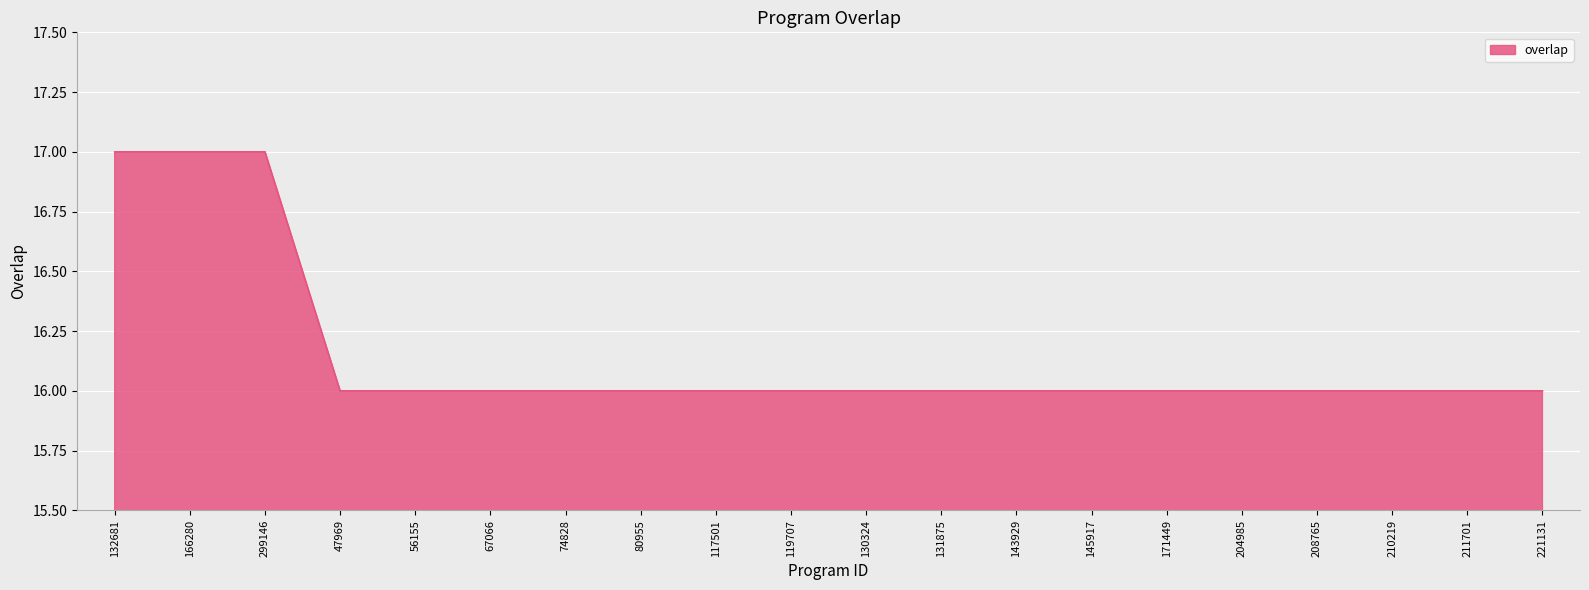

What is the change in value from 299146 to 67066?

-1